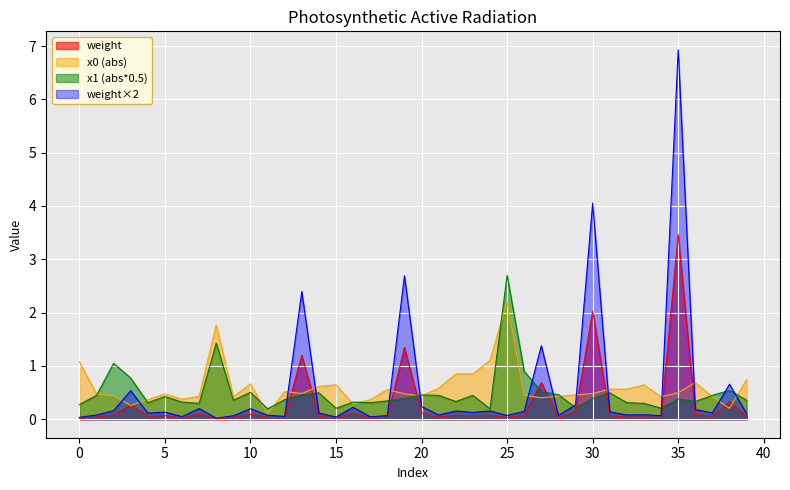

Which series has the widest spread of values?

weight×2